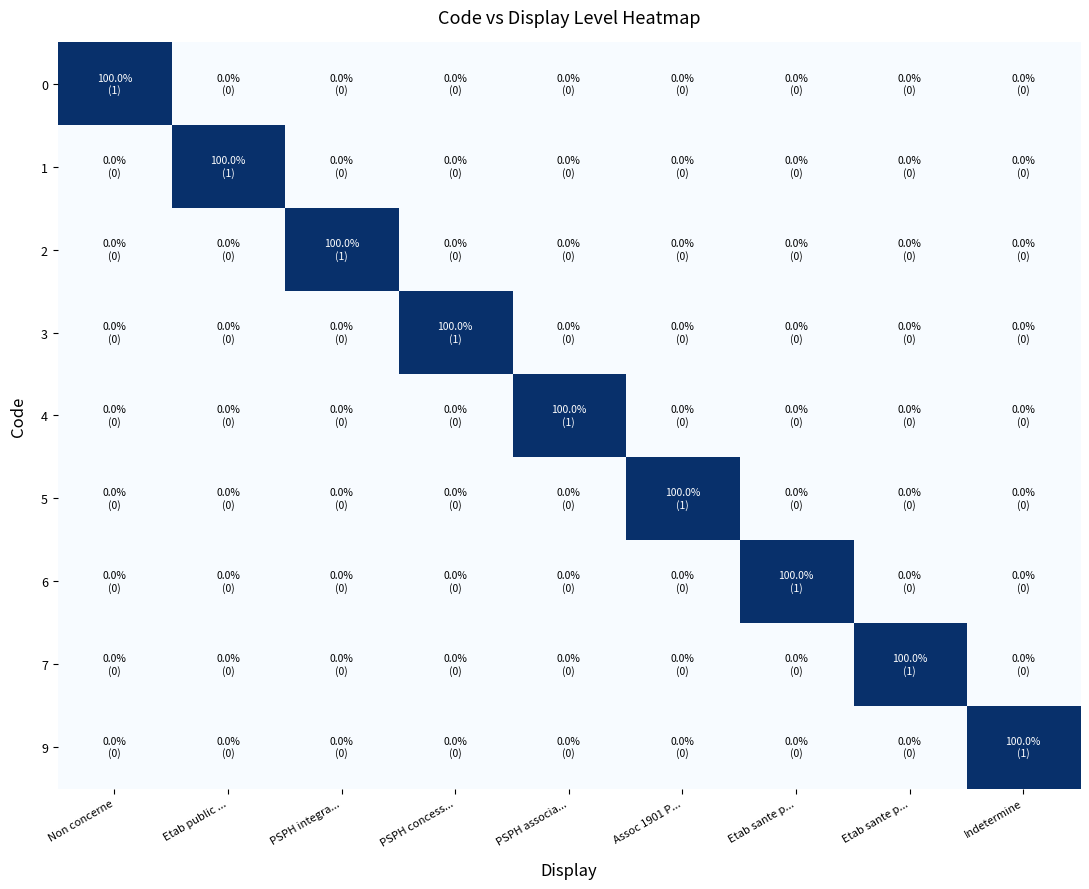

How many categories are shown in the chart?

9